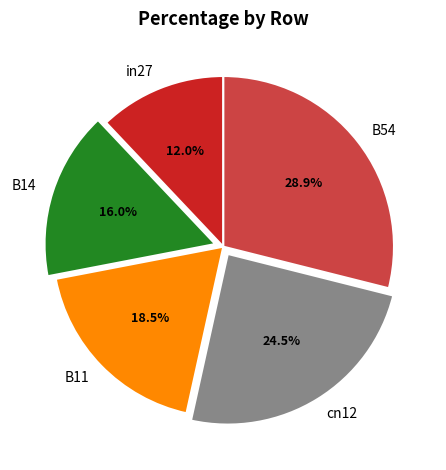

To the nearest percent, what is the average slice percentage?

20%